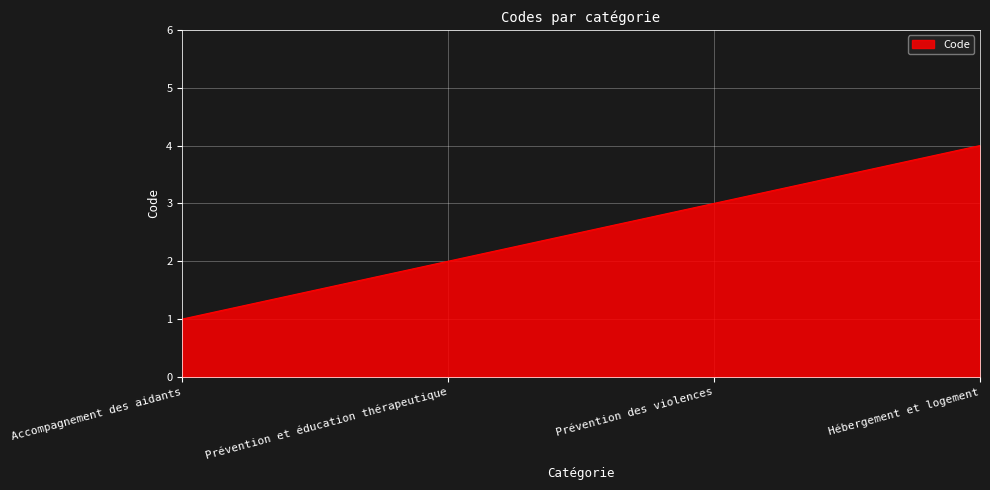

Rank the categories by value from lowest to highest.

Accompagnement des aidants, Prévention et éducation thérapeutique, Prévention des violences, Hébergement et logement